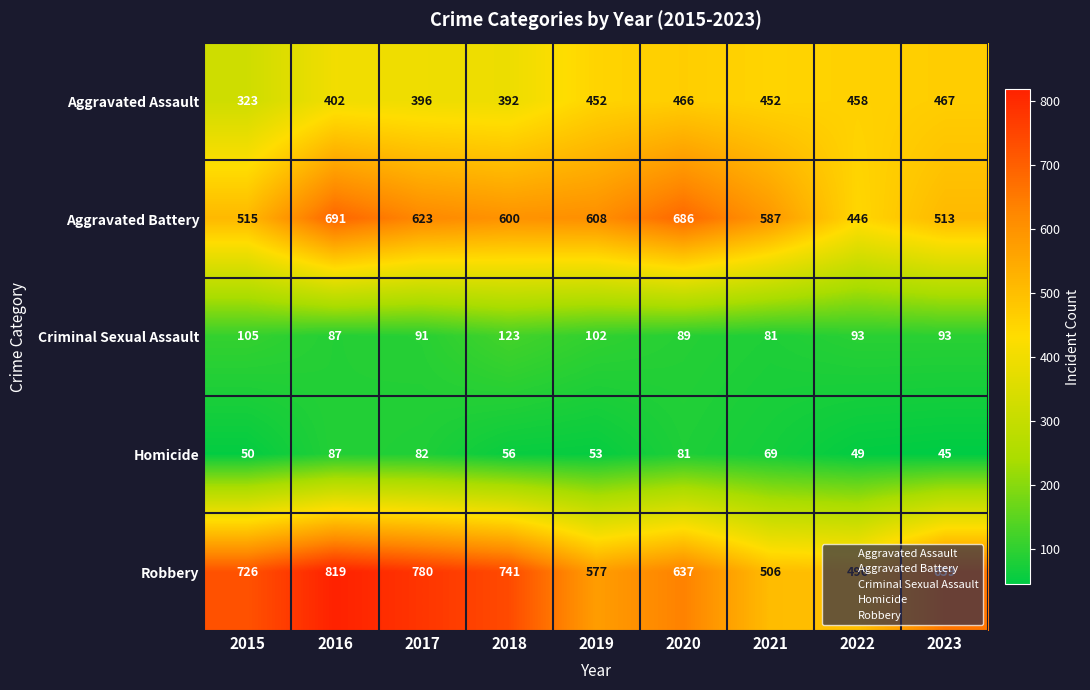

At which label does Aggravated Battery first exceed 600?

2016